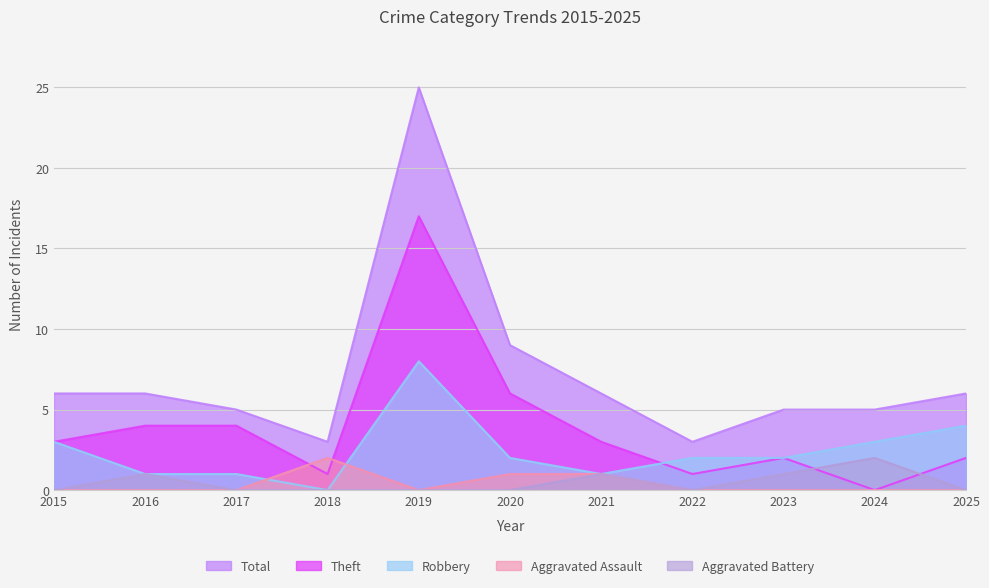

True or false: Aggravated Battery has a value of 0 at 2015.

True